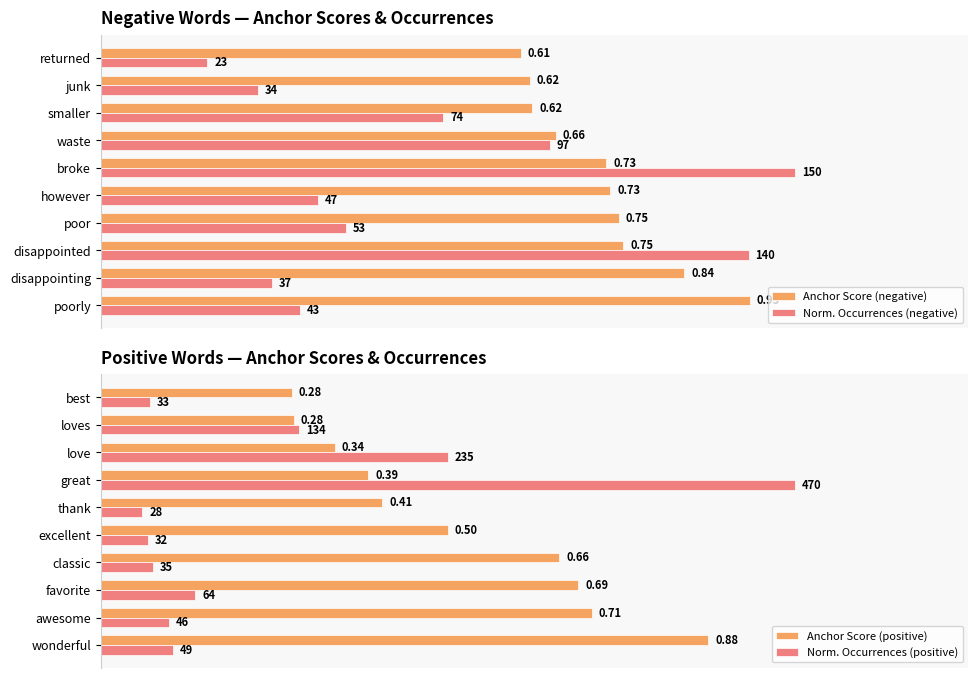

Are the bars horizontal?

Yes